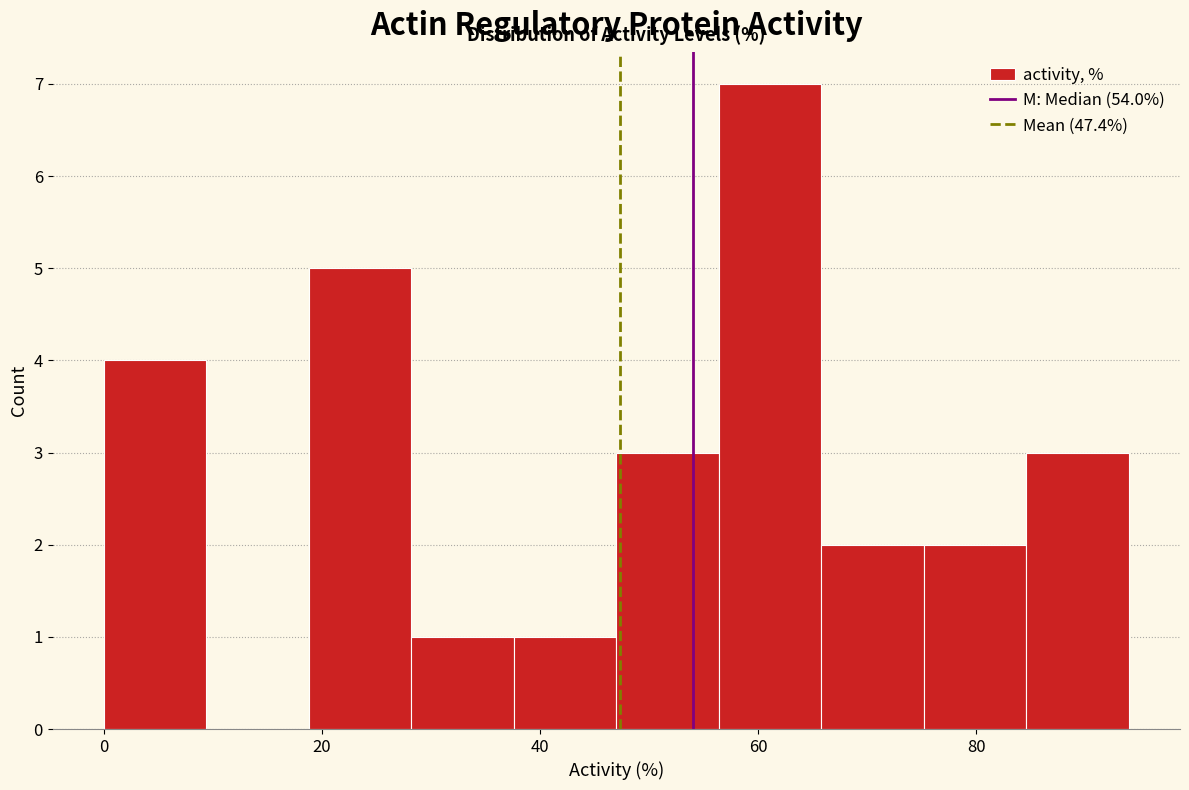

What is the height of the bar covering 75.2 to 84.6 on the x-axis? Neither the bar edges nor the heights are printed on the chart, so give them approximately, as read against the axes.

2